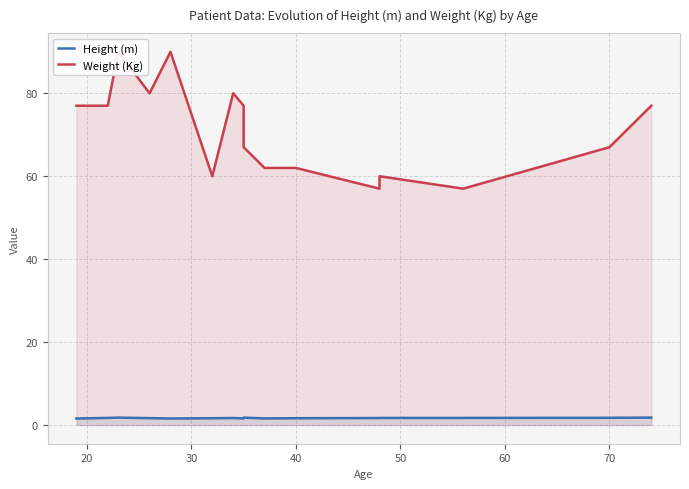

Reading left to right, what are all the values shown in this chart?

Height (m): 1.6	1.7	1.8	1.7	1.6	1.6	1.7	1.6	1.8	1.6	1.6	1.7	1.7	1.7	1.8	1.8
Weight (Kg): 77.0	77.0	90.0	80.0	90.0	60.0	80.0	77.0	67.0	62.0	62.0	57.0	60.0	57.0	67.0	77.0